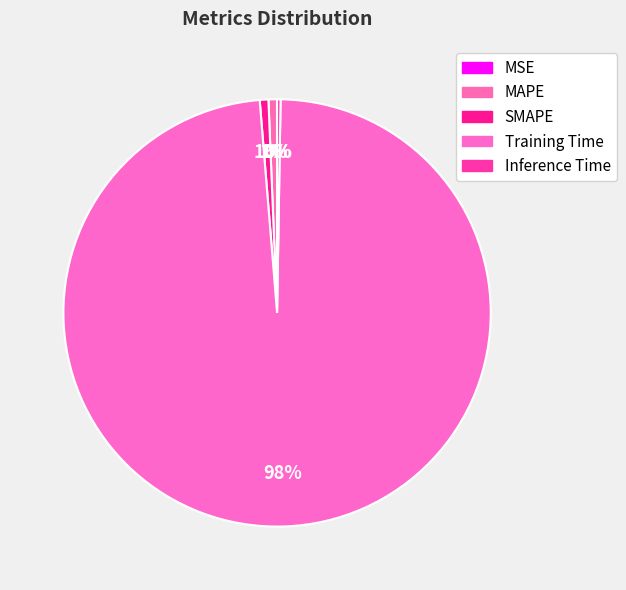

Rank the categories by value from highest to lowest.

Training Time, SMAPE, MAPE, Inference Time, MSE